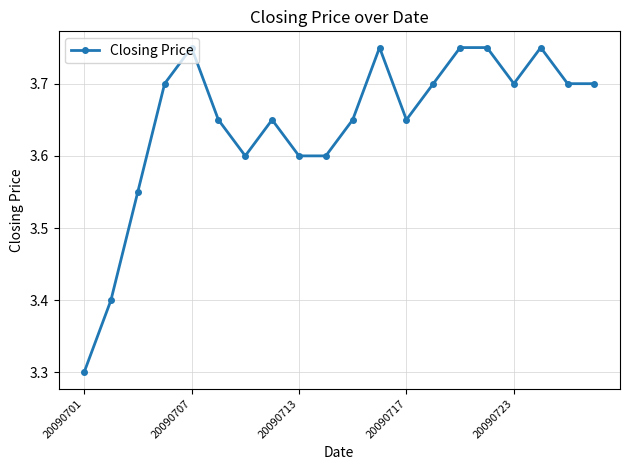

What is the minimum value shown in the chart?

3.3